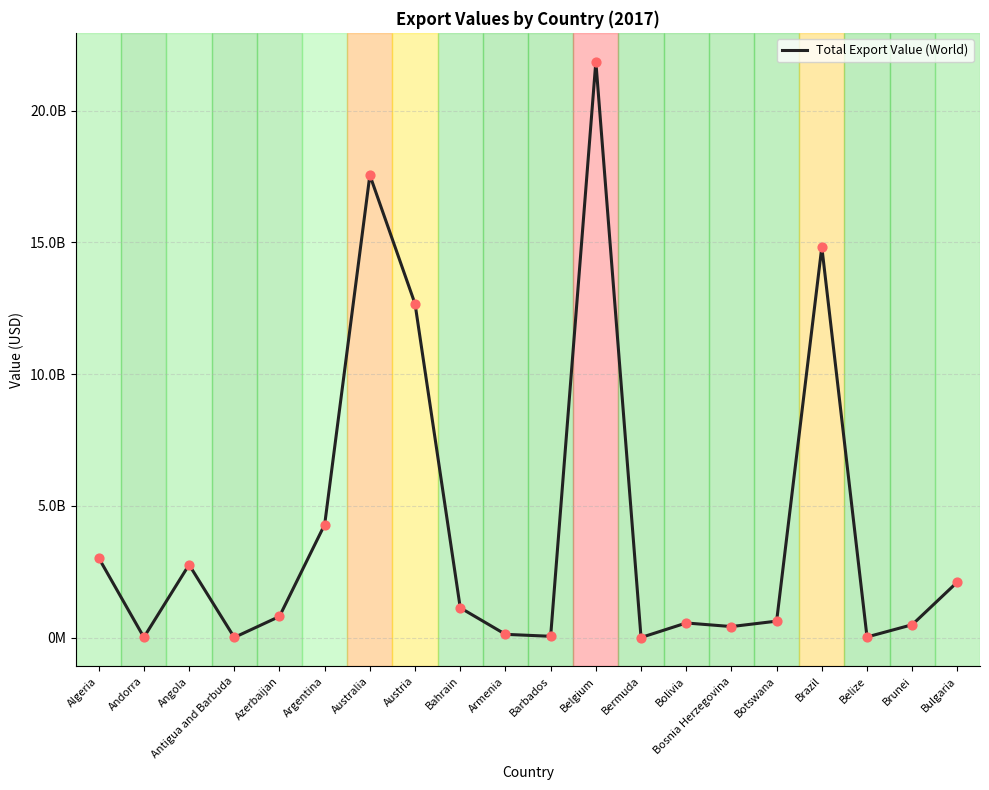

What is the ratio of the value at Bulgaria to the value at Bosnia Herzegovina?

5.1